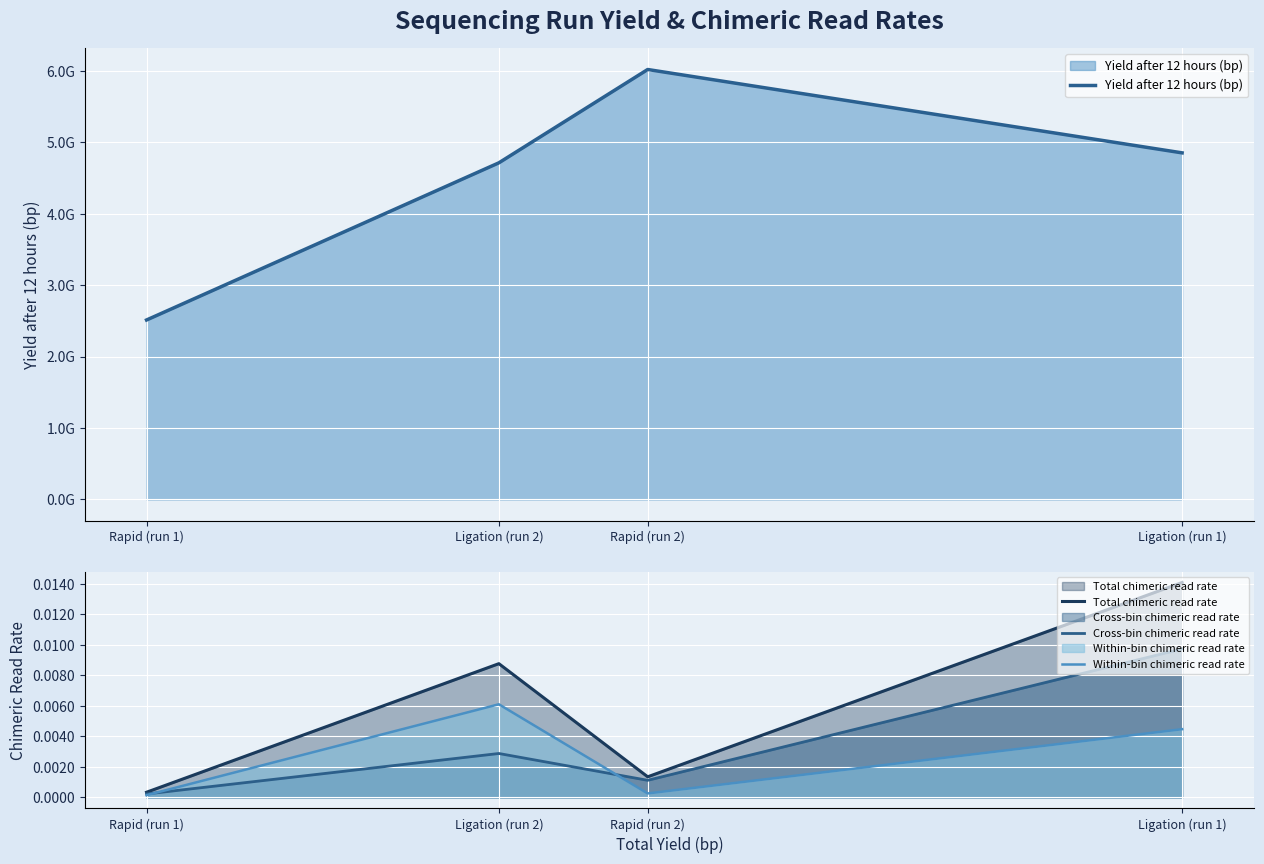

True or false: Total chimeric read rate and Within-bin chimeric read rate intersect in this chart.

False